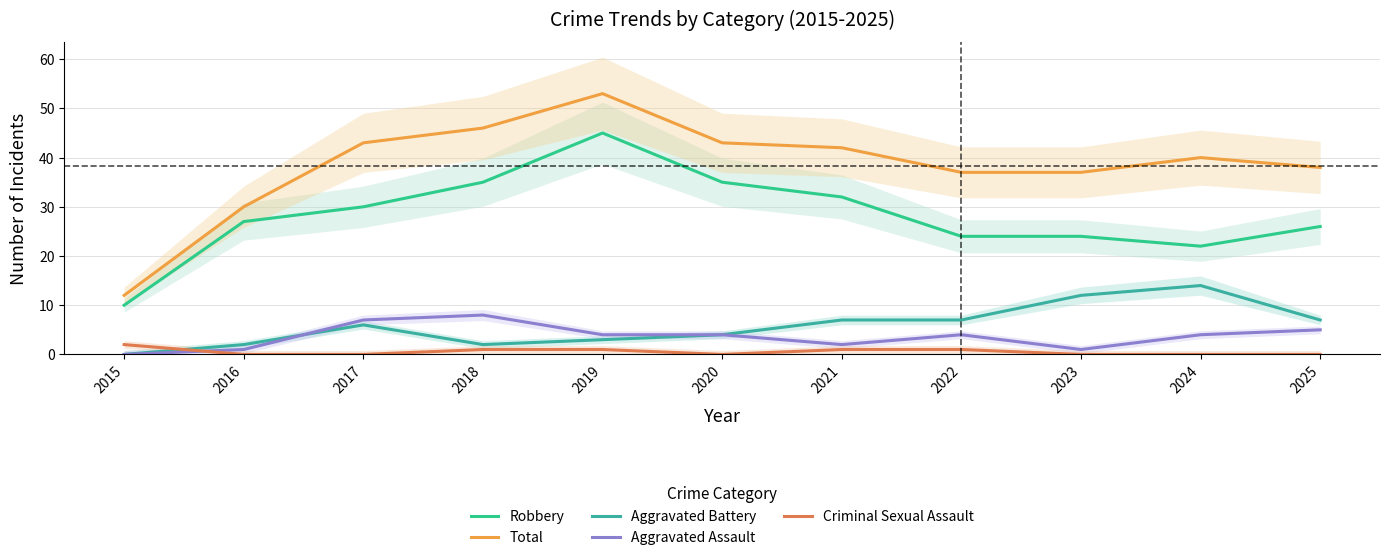

At which label does Aggravated Assault first exceed 4?

2017